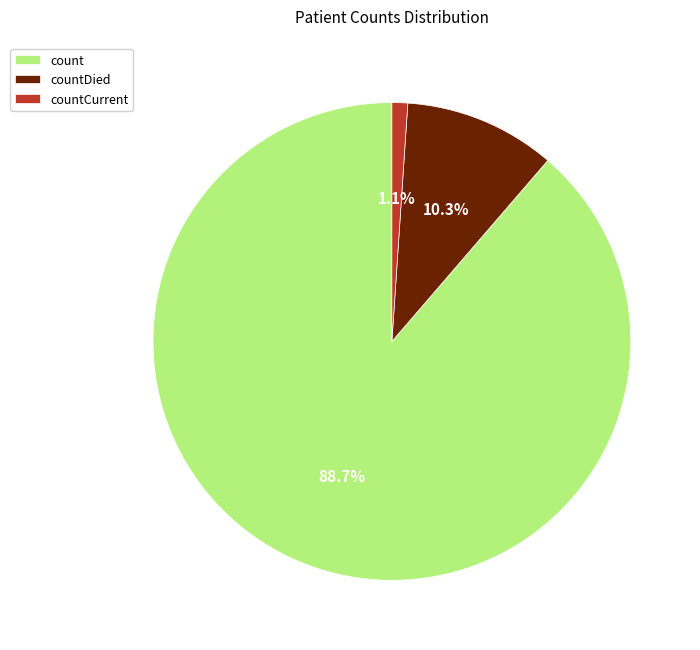

Is there a majority slice in this chart?

Yes